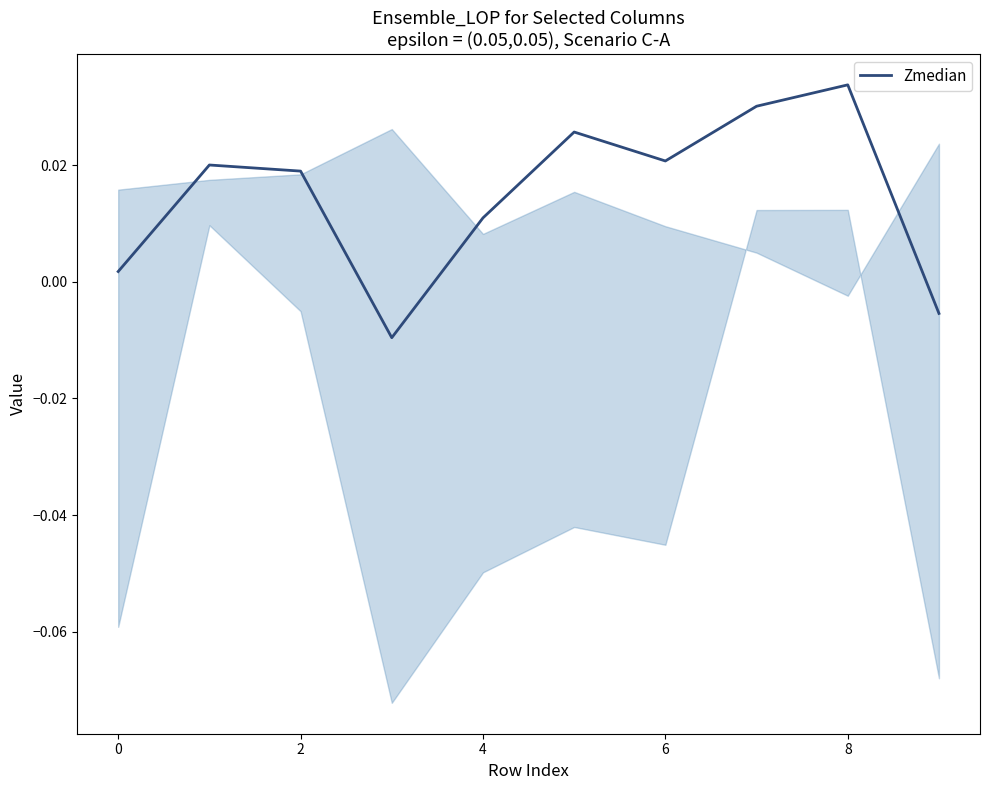

How many interior local peaks (higher than both neighbors) does the data have?

3